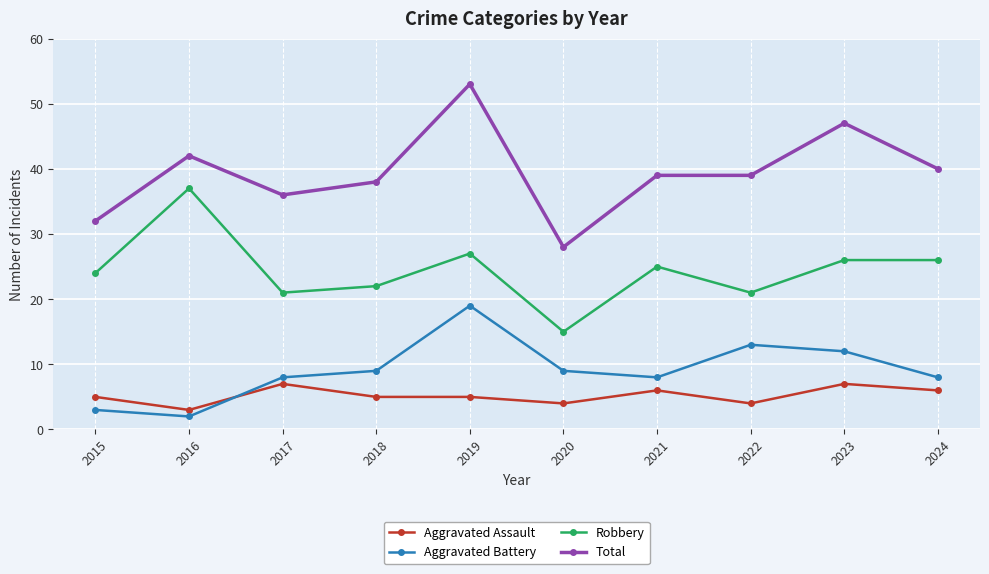

True or false: Aggravated Battery has a value of 13 at 2017.

False